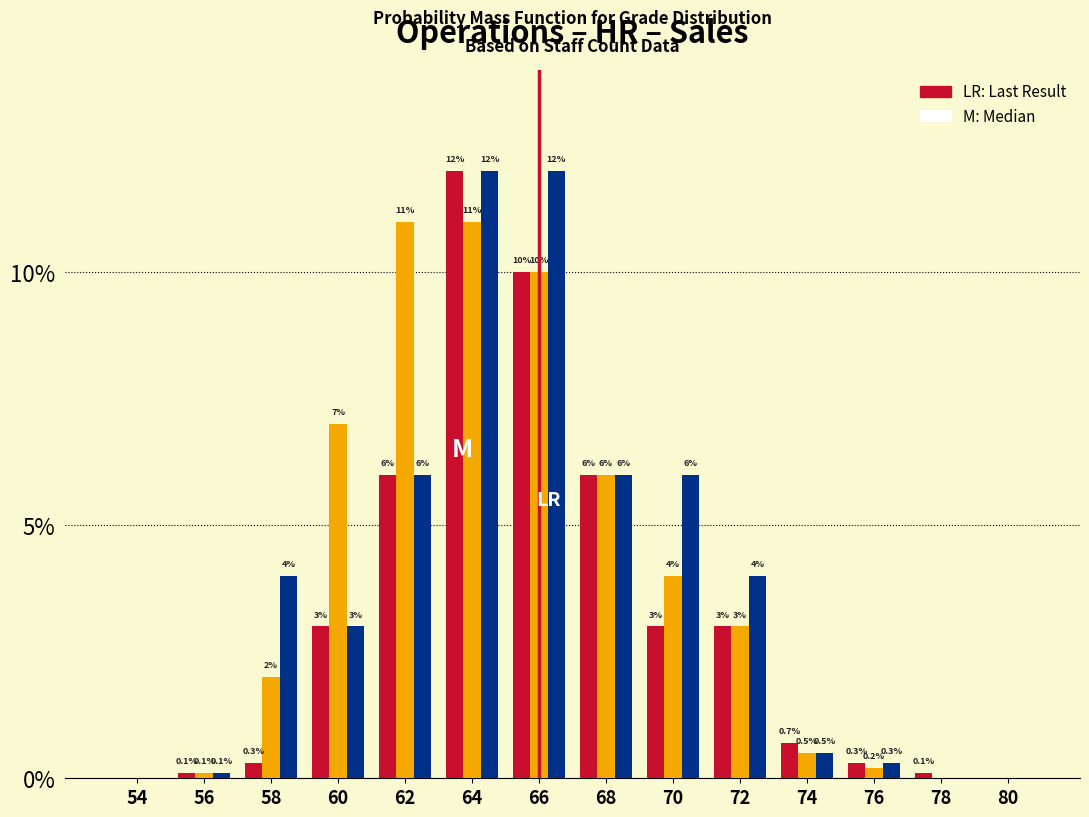

What is the total value across all series at 62?

23.0